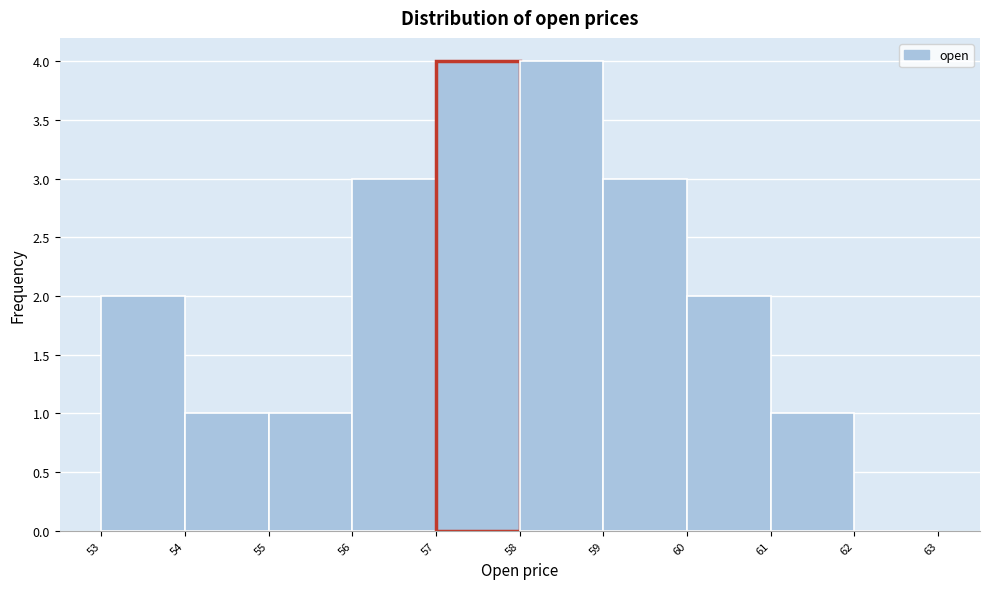

Reading left to right, list every bar in this chart as the range it spans on the x-axis followed by its height. The values are not printed on the chart, so give them approximately, as read against the axis.

53 to 54: 2
54 to 55: 1
55 to 56: 1
56 to 57: 3
57 to 58: 4
58 to 59: 4
59 to 60: 3
60 to 61: 2
61 to 62: 1
62 to 63: 0